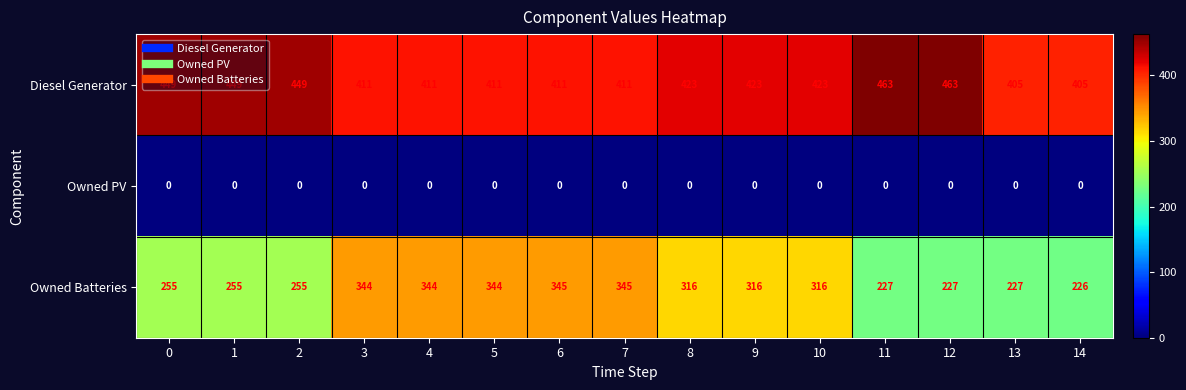

What is the sum of the Diesel Generator values at 10 and 9?

846